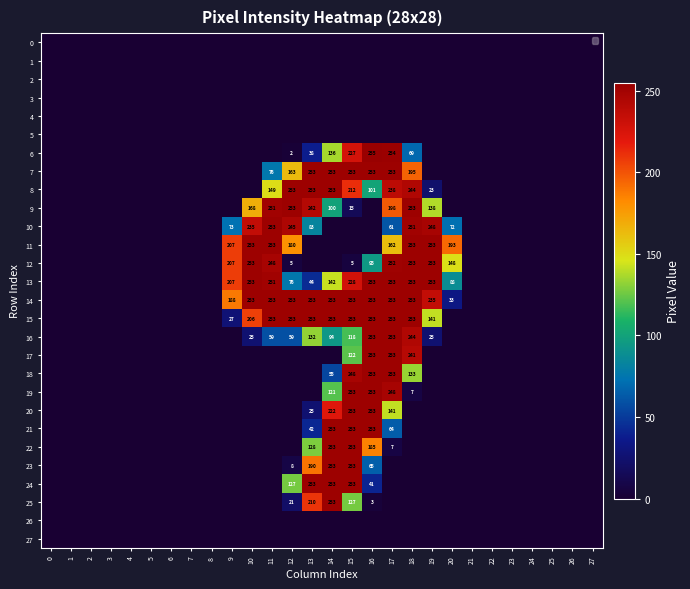

At how many categories does at least one series exceed 92?

12